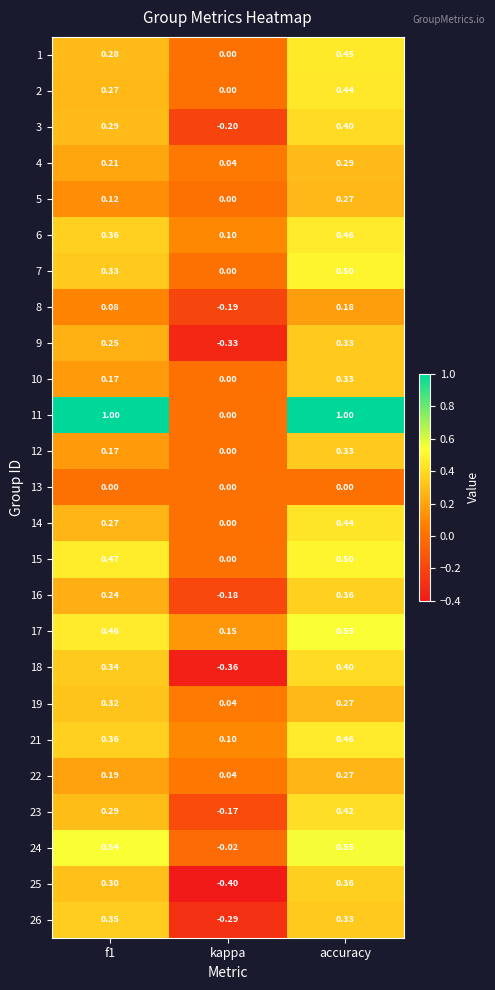

Is the value of 6 at accuracy greater than the value of 10 at f1?

Yes